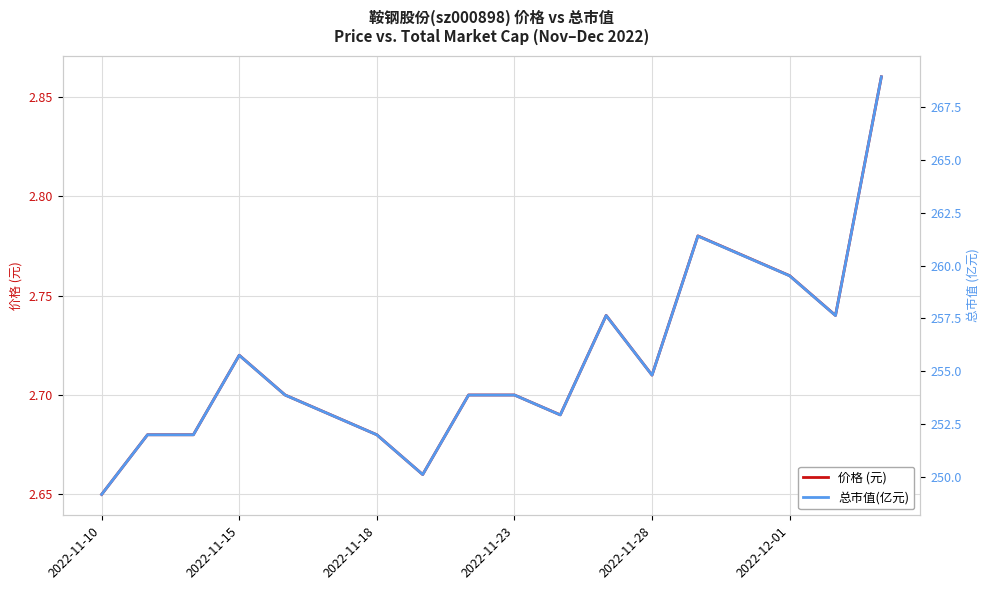

What is the value of the 总市值(亿元) point at the 4th from the left?

255.8